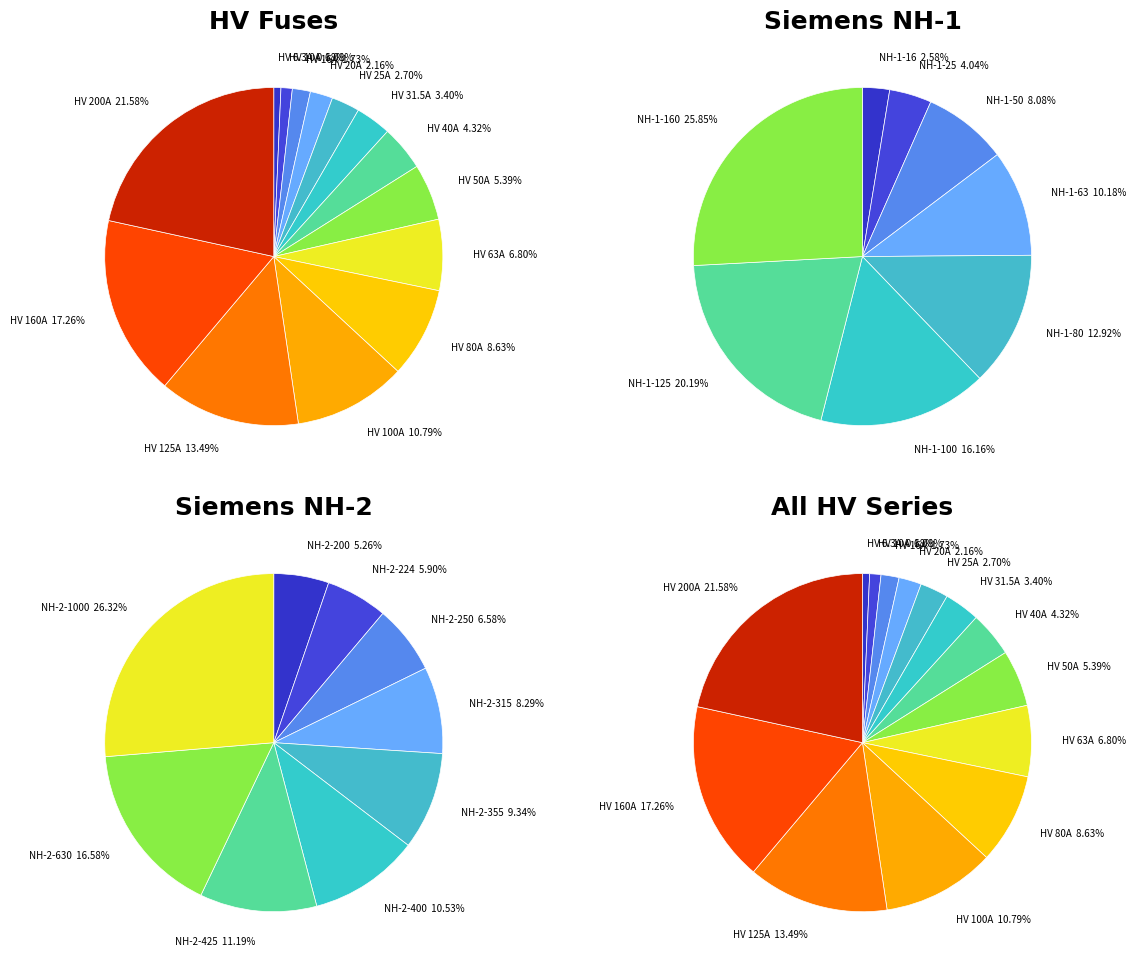

Which slice is the smallest?

HV 6.3A